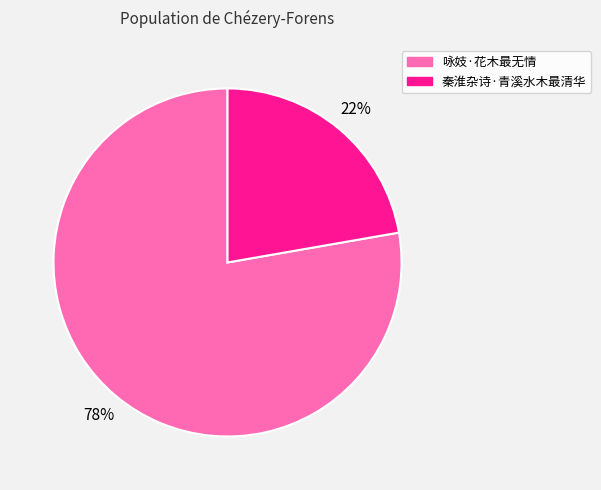

To the nearest percent, what percentage of the pie is 咏妓·花木最无情?

78%